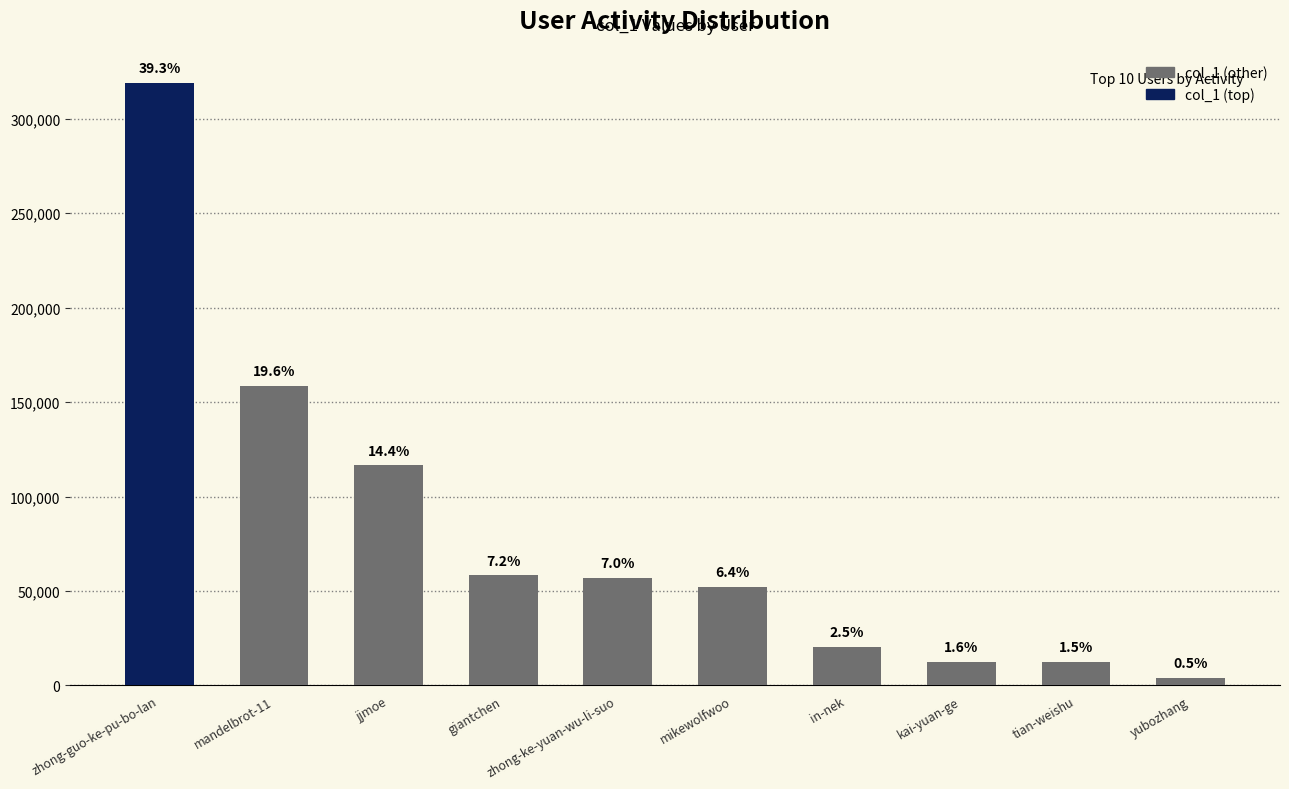

List the labels in order of value, smallest first.

yubozhang, tian-weishu, kai-yuan-ge, in-nek, mikewolfwoo, zhong-ke-yuan-wu-li-suo, giantchen, jjmoe, mandelbrot-11, zhong-guo-ke-pu-bo-lan